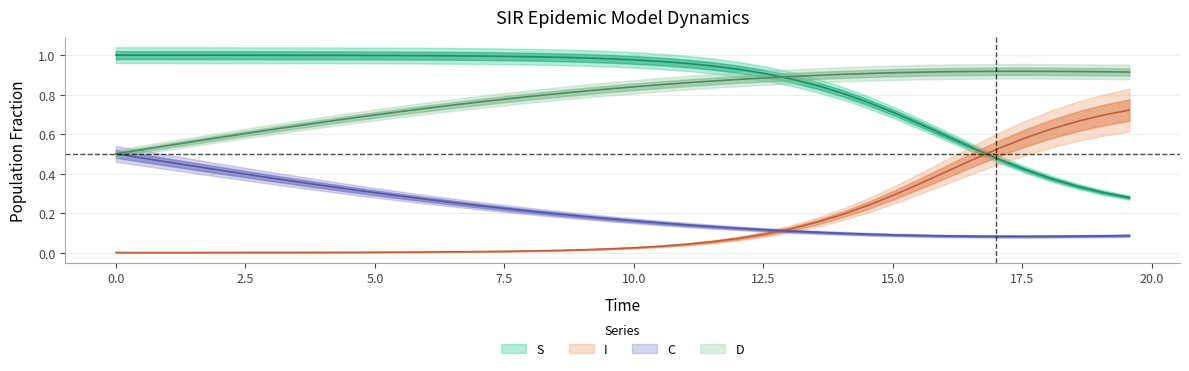

What are all the series names shown in the legend?

S, I, C, D